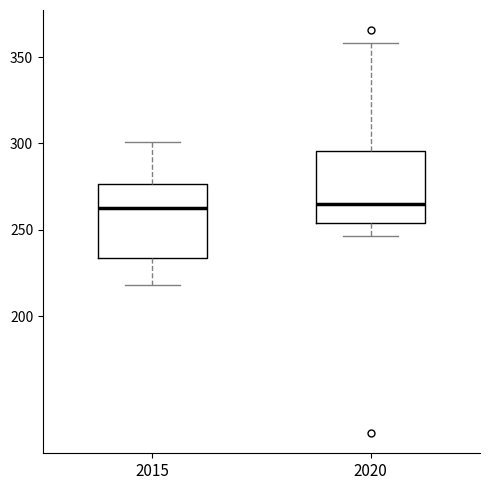

Reading left to right, transcribe this box plot: for each box, give where its median line is, the range the box spans, and where its two whiskers end, as read against the y-axis. The values are not printed on the chart, so give them approximately, as read against the axis.

2015: median 265, box 235 to 275, whiskers 220 to 300
2020: median 265, box 255 to 295, whiskers 245 to 360